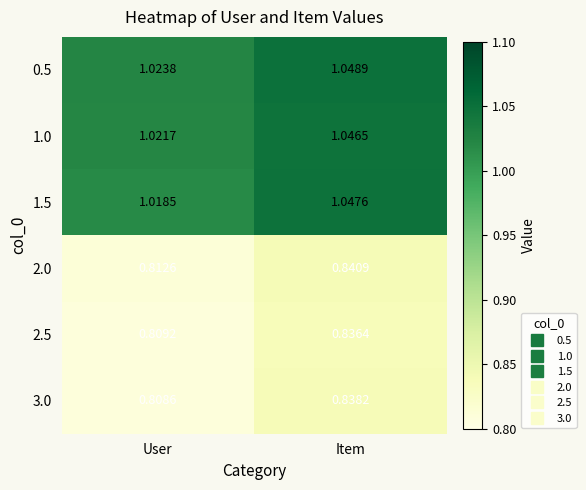

Where is 2.0 nearest to the value 0?

User